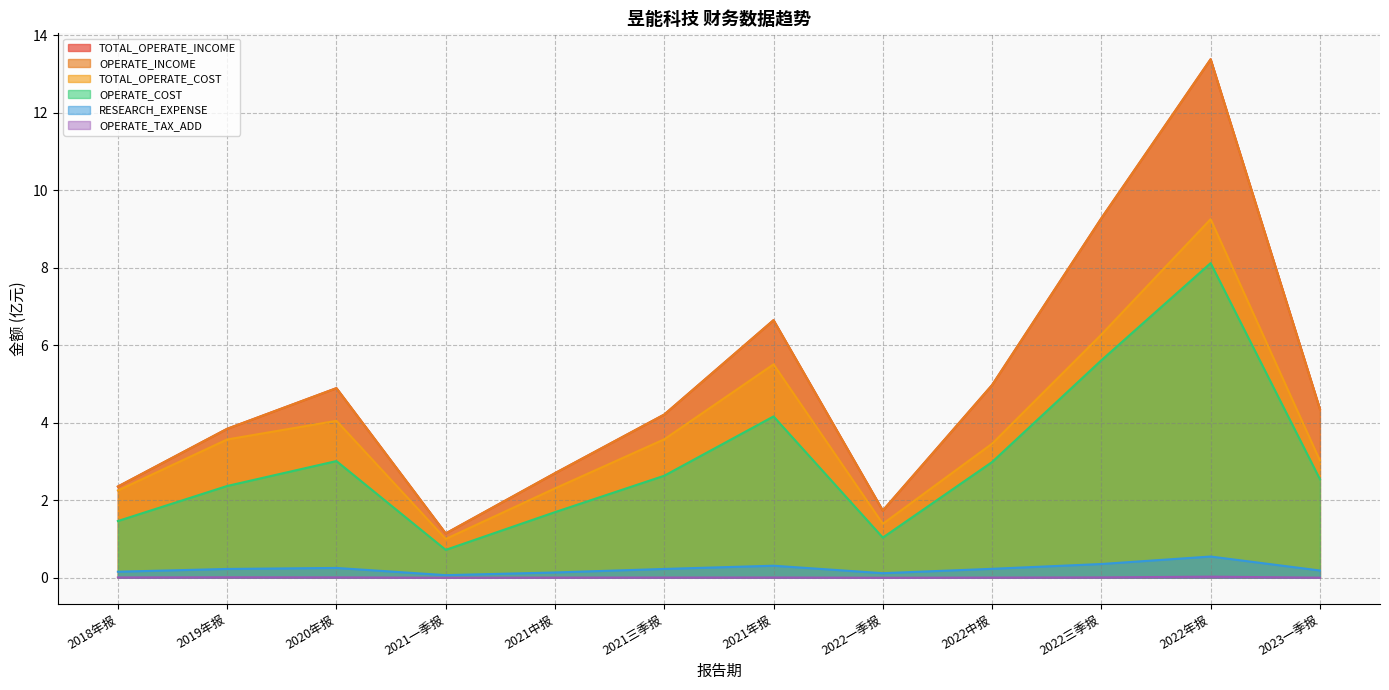

Which series has the largest range (max minus min)?

TOTAL_OPERATE_INCOME